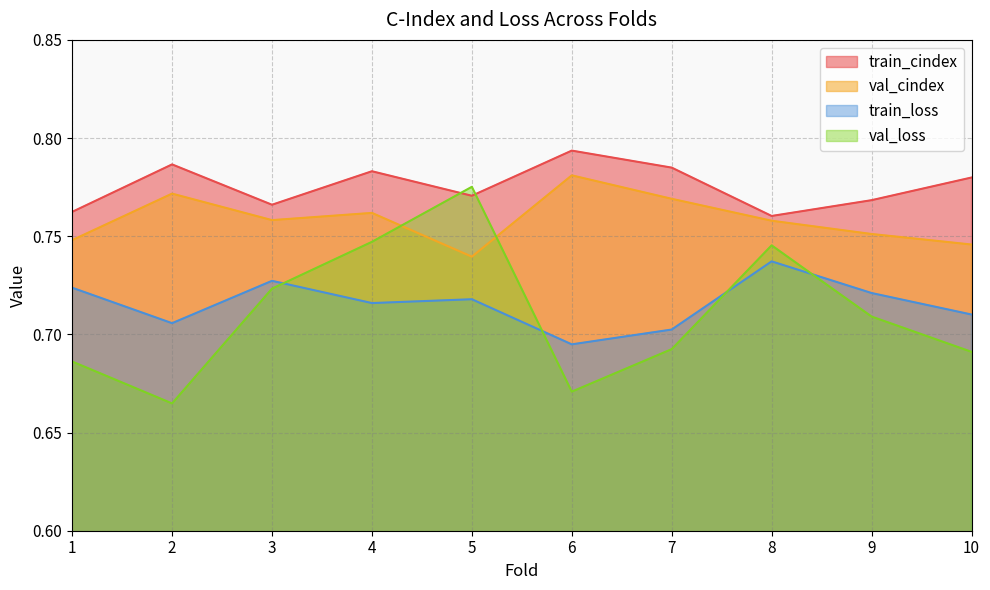

Which series has the largest total across all categories?

train_cindex